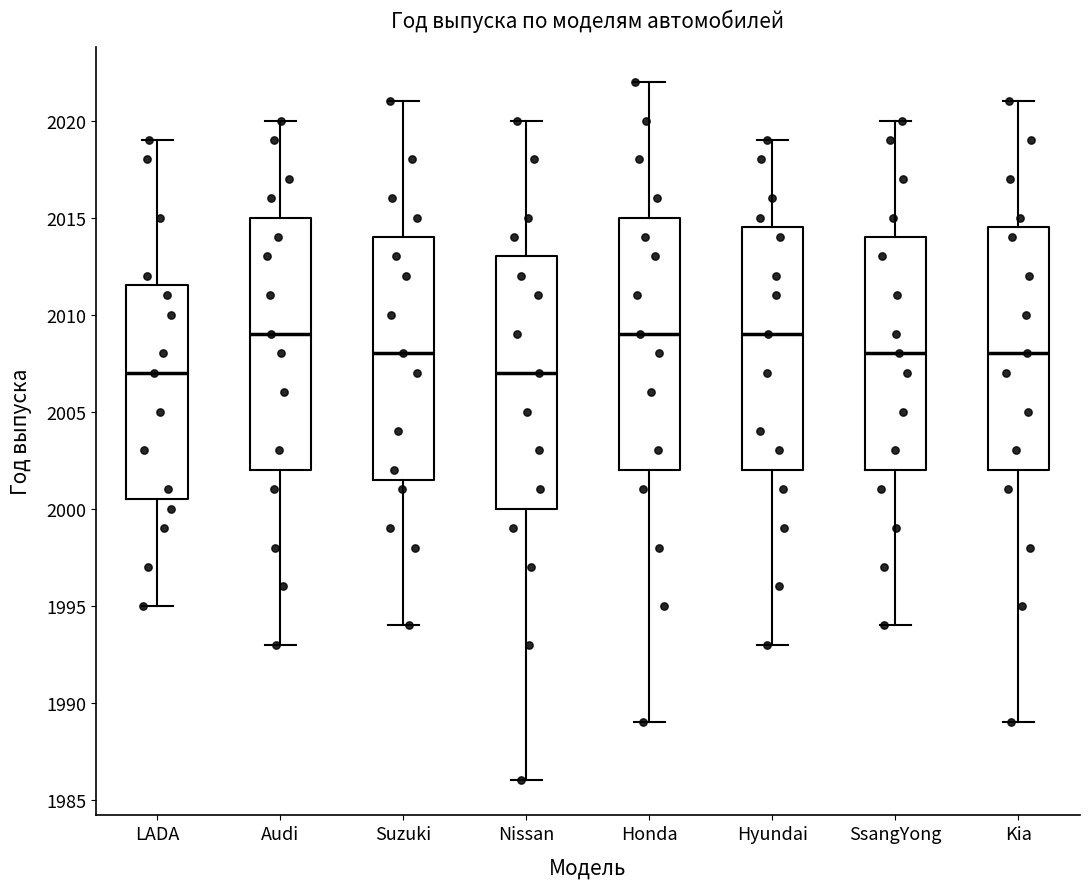

Reading left to right, read every box against the y-axis: the position of its median line, the range the box covers, and the ends of its whiskers. The values are not printed on the chart, so give them approximately, as read against the axis.

LADA: median 2007.0, box 2000.5 to 2011.5, whiskers 1995.0 to 2019.0
Audi: median 2009.0, box 2002.0 to 2015.0, whiskers 1993.0 to 2020.0
Suzuki: median 2008.0, box 2001.5 to 2014.0, whiskers 1994.0 to 2021.0
Nissan: median 2007.0, box 2000.0 to 2013.0, whiskers 1986.0 to 2020.0
Honda: median 2009.0, box 2002.0 to 2015.0, whiskers 1989.0 to 2022.0
Hyundai: median 2009.0, box 2002.0 to 2014.5, whiskers 1993.0 to 2019.0
SsangYong: median 2008.0, box 2002.0 to 2014.0, whiskers 1994.0 to 2020.0
Kia: median 2008.0, box 2002.0 to 2014.5, whiskers 1989.0 to 2021.0